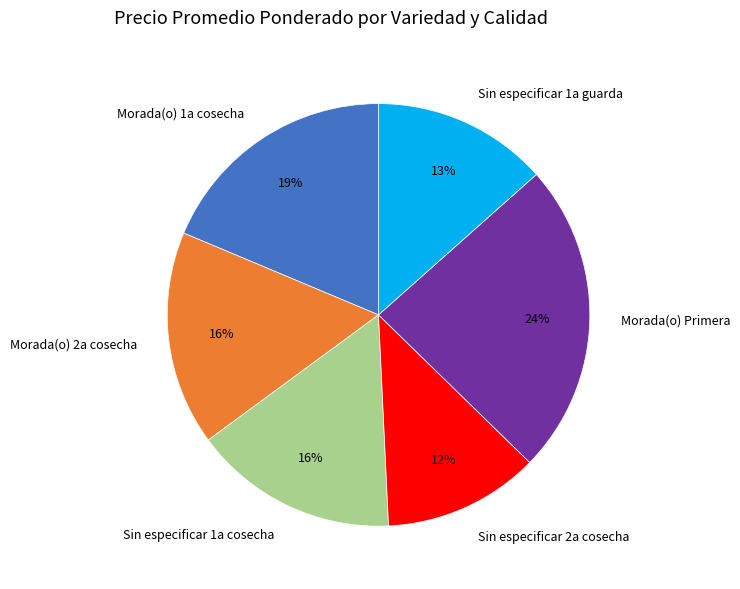

How many segments does this pie chart have?

6